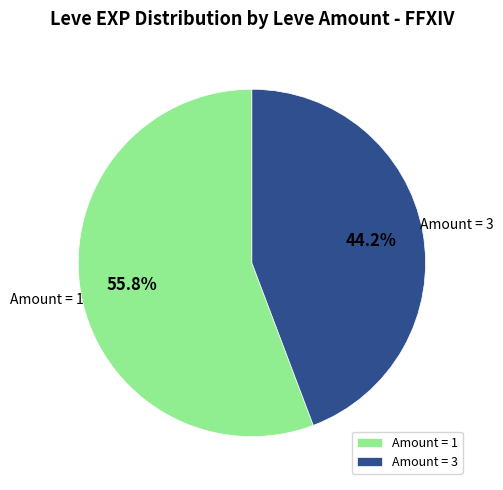

Which slice is the largest?

Amount = 1